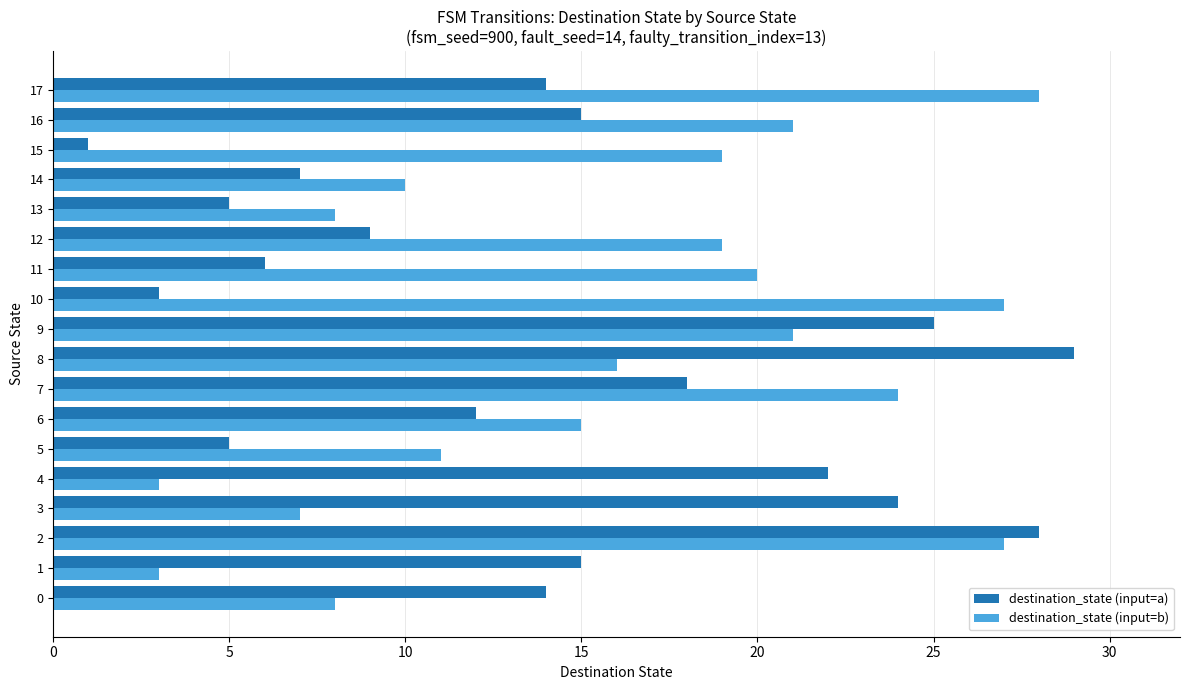

The value of destination_state (input=b) at 15 is 7. True or false?

False